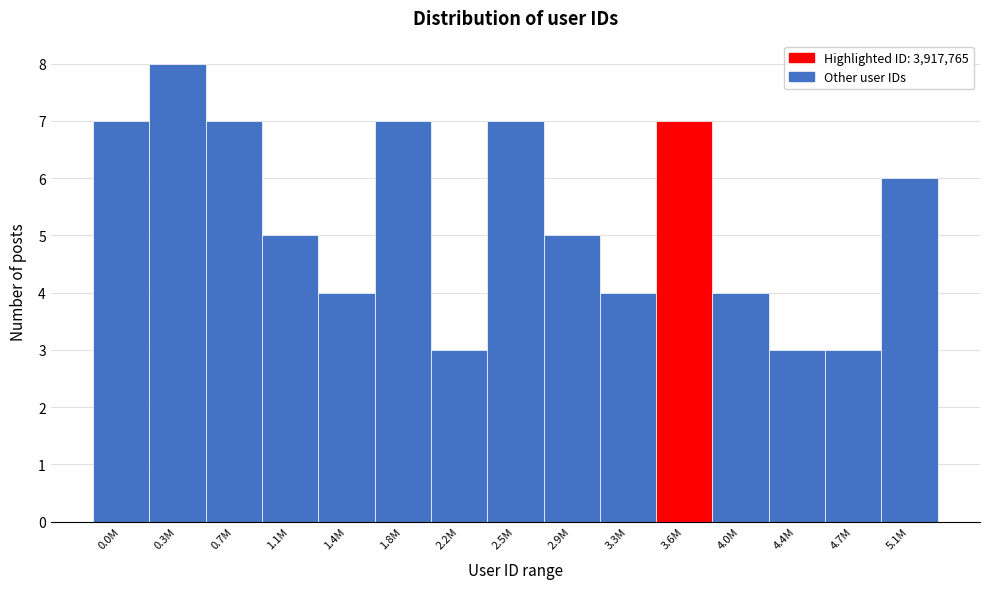

Reading left to right, transcribe all the data shown in this chart.

0.0M=7	0.3M=8	0.7M=7	1.1M=5	1.4M=4	1.8M=7	2.2M=3	2.5M=7	2.9M=5	3.3M=4	3.6M=7	4.0M=4	4.4M=3	4.7M=3	5.1M=6